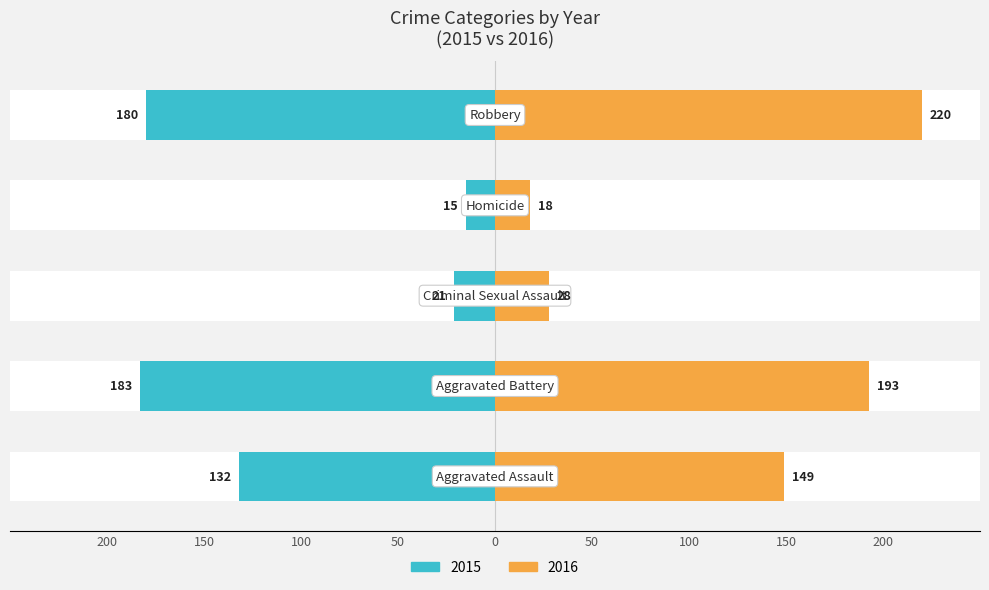

Which series has the largest total across all categories?

2016